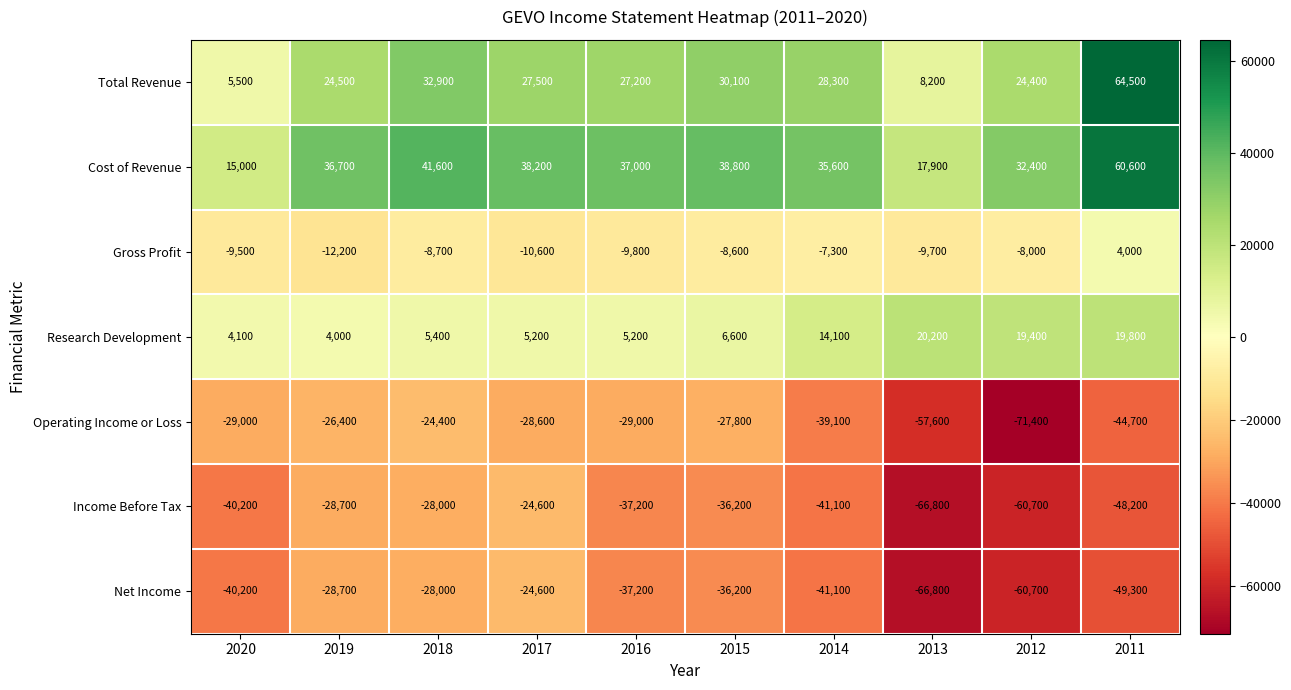

Between 2017 and 2012, which series saw the biggest shift?

Operating Income or Loss